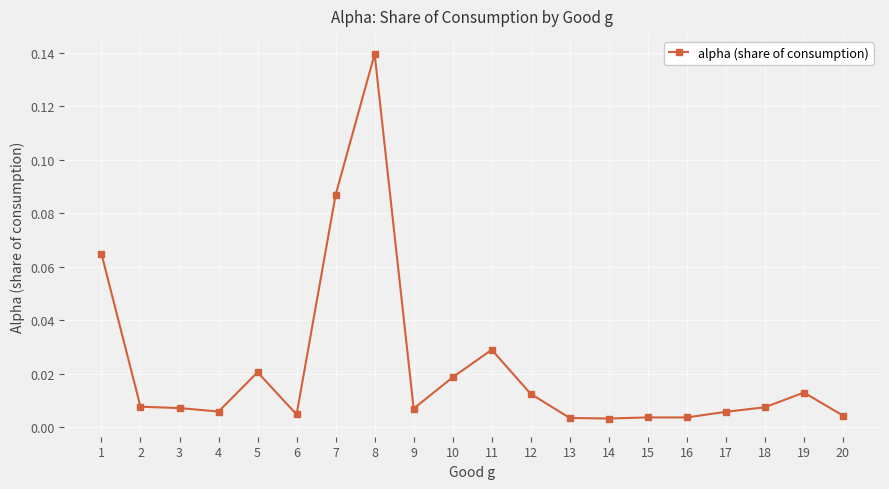

The value at 1 is 0.0. True or false?

False